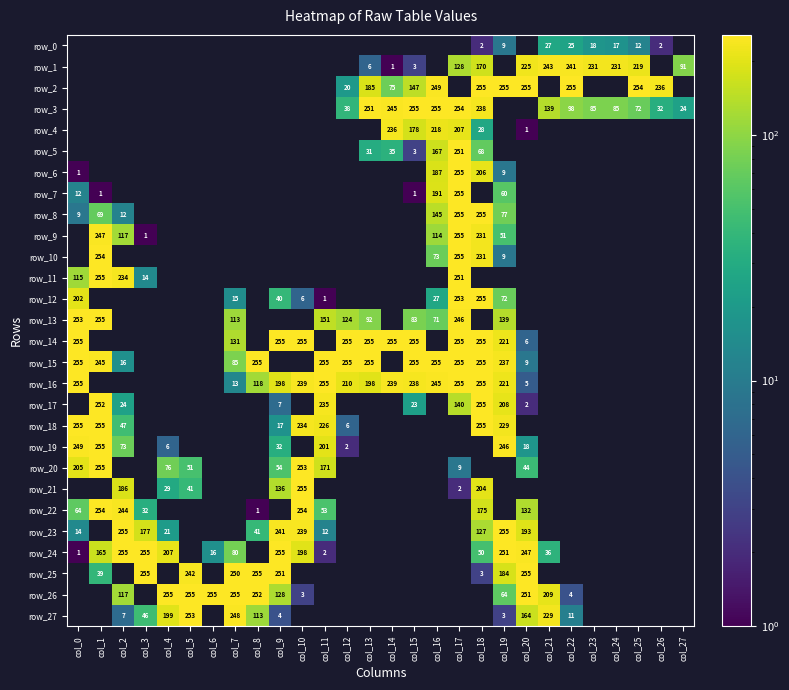

The value of row_16 at col_14 is 339.9. True or false?

False